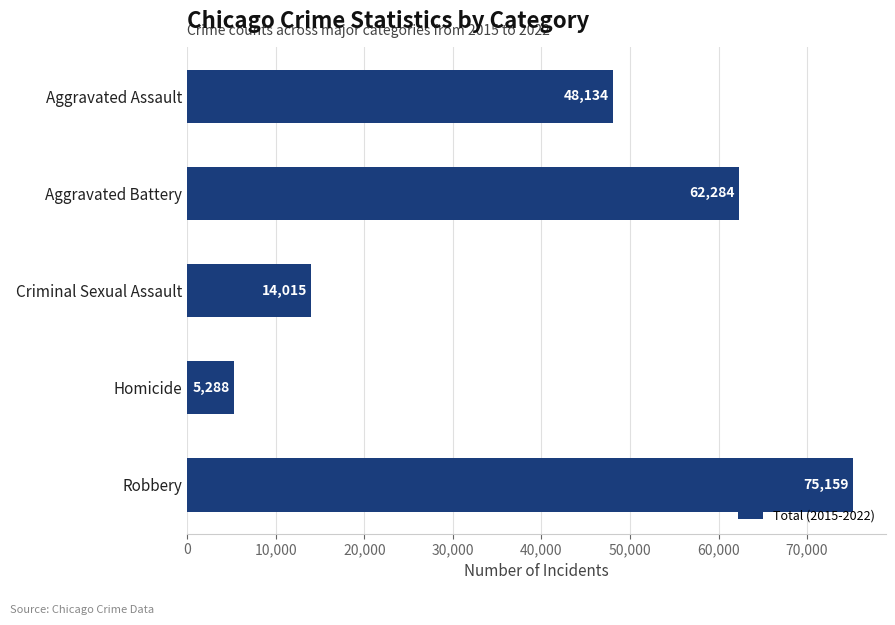

Which label corresponds to the smallest value in the chart?

Homicide